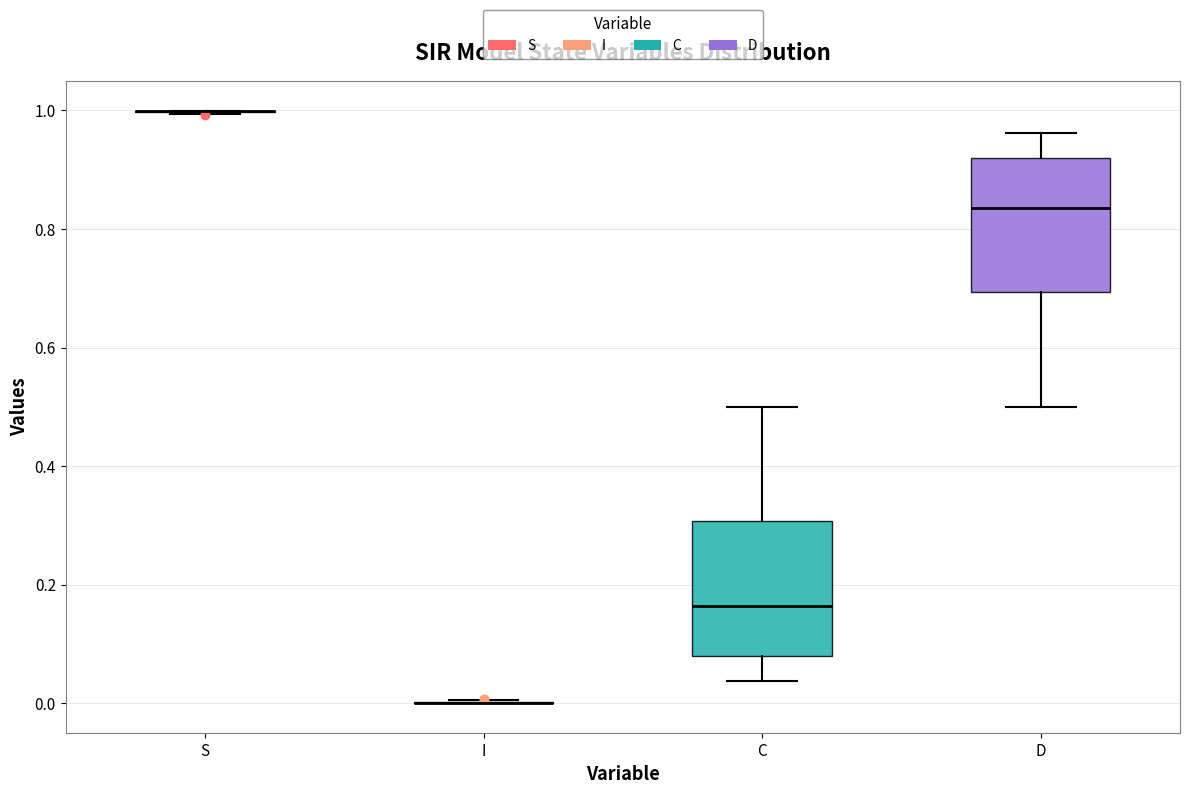

Reading left to right, read every box against the y-axis: the position of its median line, the range the box covers, and the ends of its whiskers. The values are not printed on the chart, so give them approximately, as read against the axis.

S: box collapsed to a line at 1.00, whiskers 1.00 to 1.00
I: box collapsed to a line at 0.00, whiskers 0.00 to 0.00
C: median 0.16, box 0.08 to 0.30, whiskers 0.04 to 0.50
D: median 0.84, box 0.70 to 0.92, whiskers 0.50 to 0.96